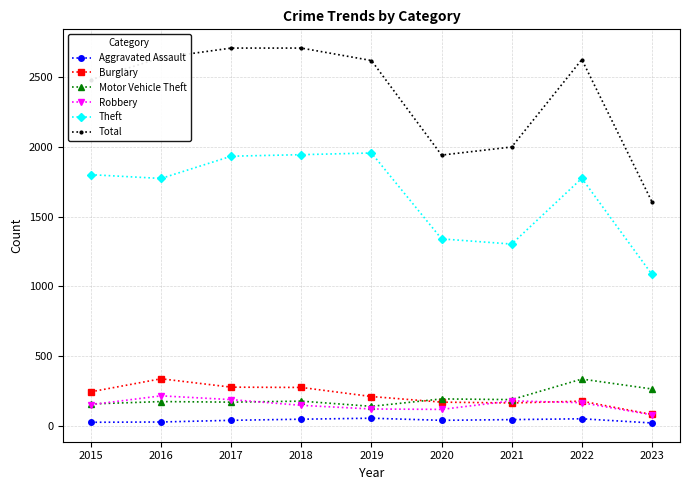

Where is Theft nearest to the value 1520?

2020